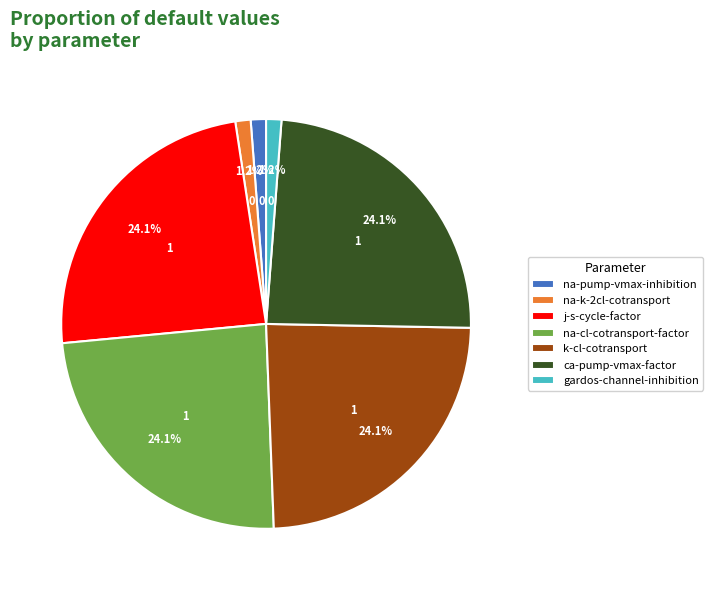

Which has a higher value, ca-pump-vmax-factor or na-pump-vmax-inhibition?

ca-pump-vmax-factor